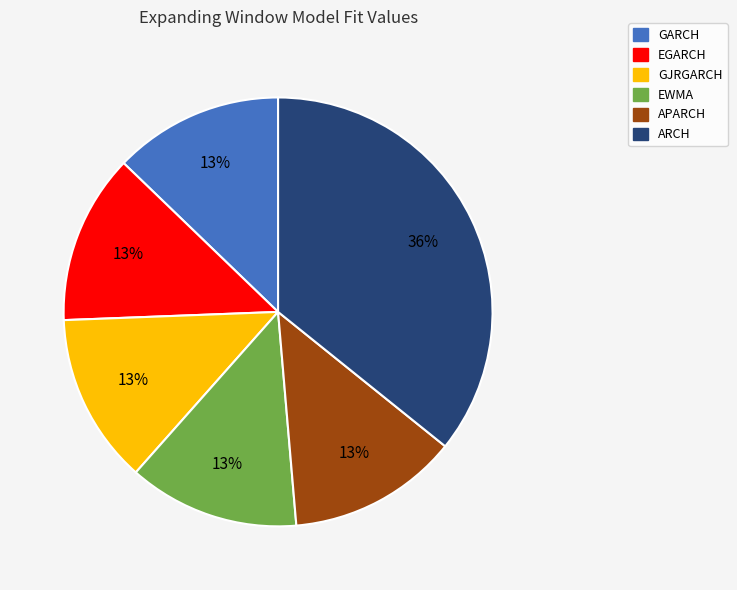

What is the largest slice in the pie chart?

ARCH